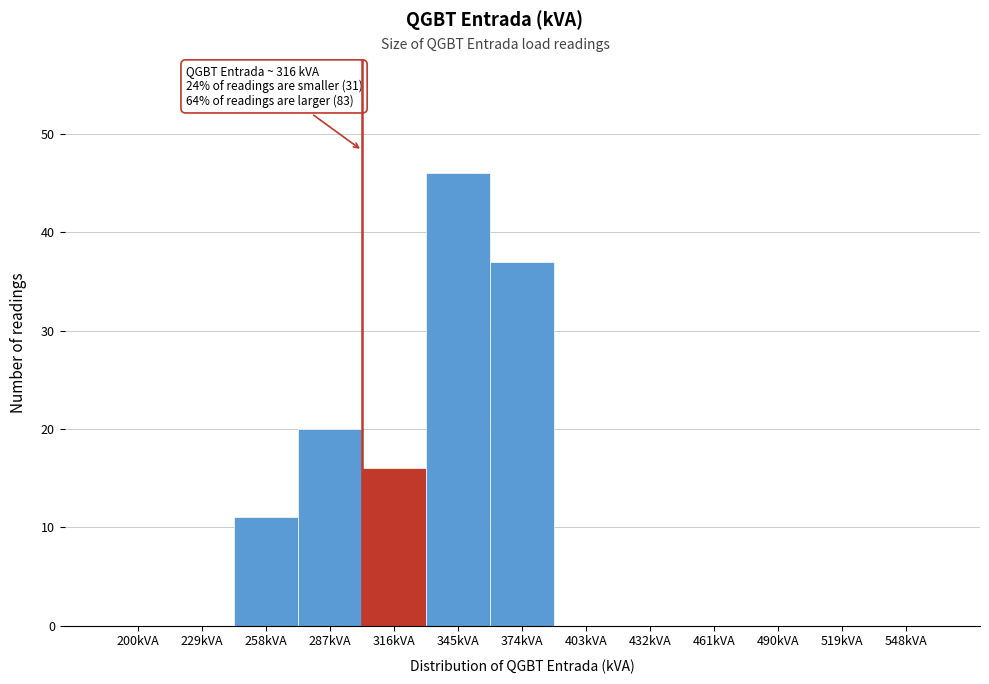

Reading left to right, transcribe all the data shown in this chart.

200kVA=0	229kVA=0	258kVA=11	287kVA=20	316kVA=16	345kVA=46	374kVA=37	403kVA=0	432kVA=0	461kVA=0	490kVA=0	519kVA=0	548kVA=0